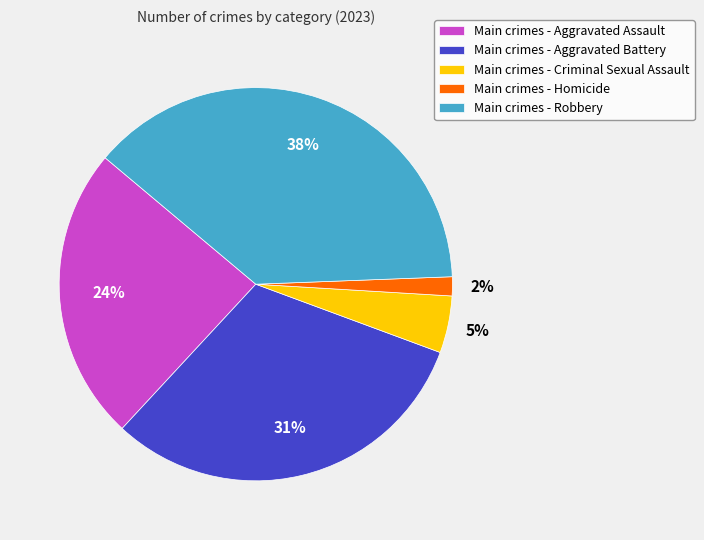

Do Main crimes - Criminal Sexual Assault and Main crimes - Aggravated Assault together represent more than half of the pie?

No